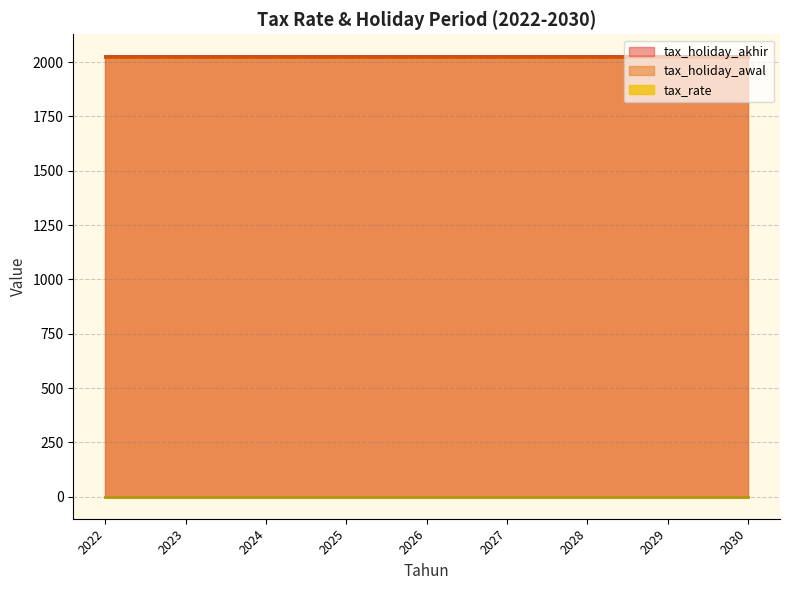

What is the smallest value displayed?

0.2